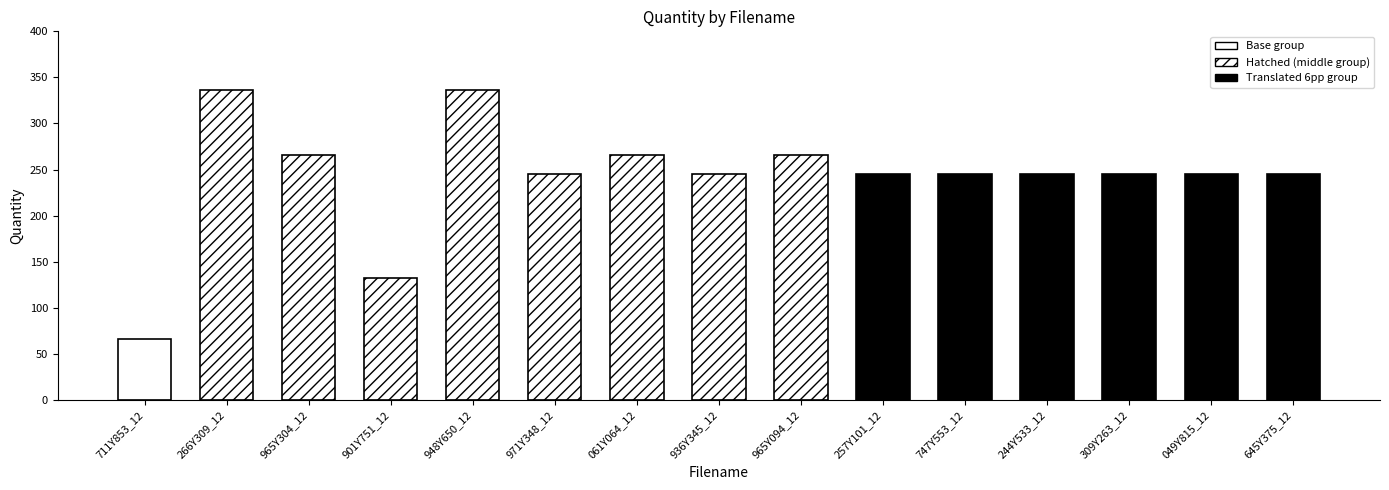

How many values are below 245?

2